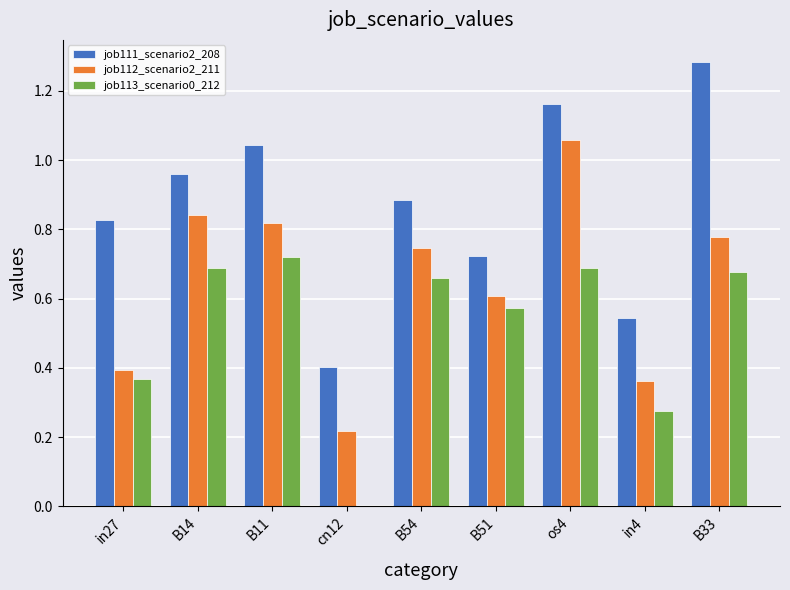

Between B11 and B51, which series saw the biggest shift?

job111_scenario2_208